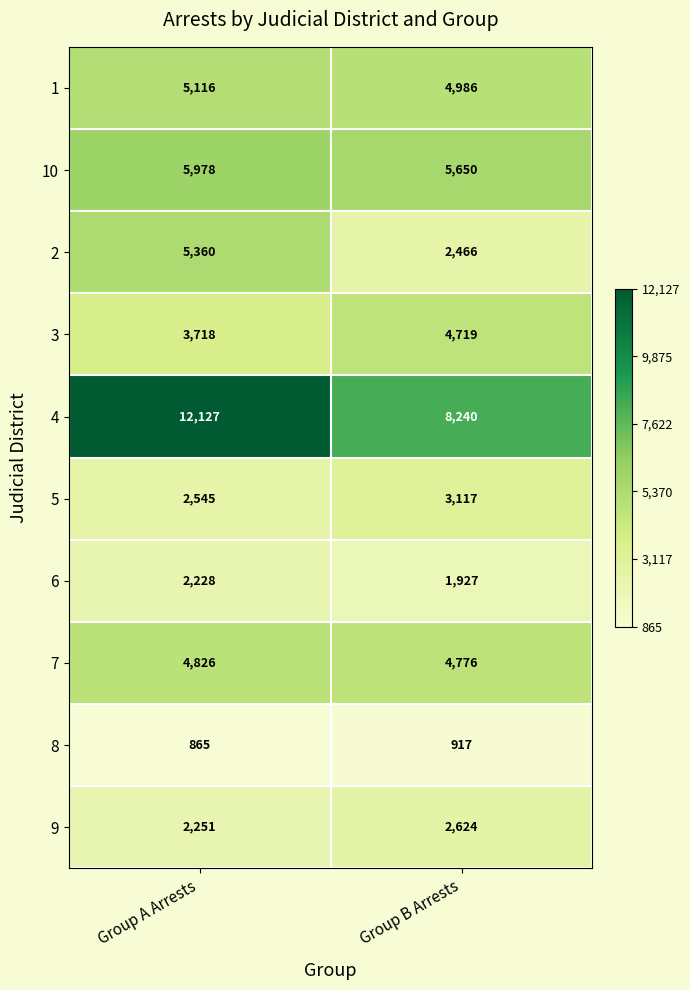

Is it true that 6 equals 1927 at Group B Arrests?

True